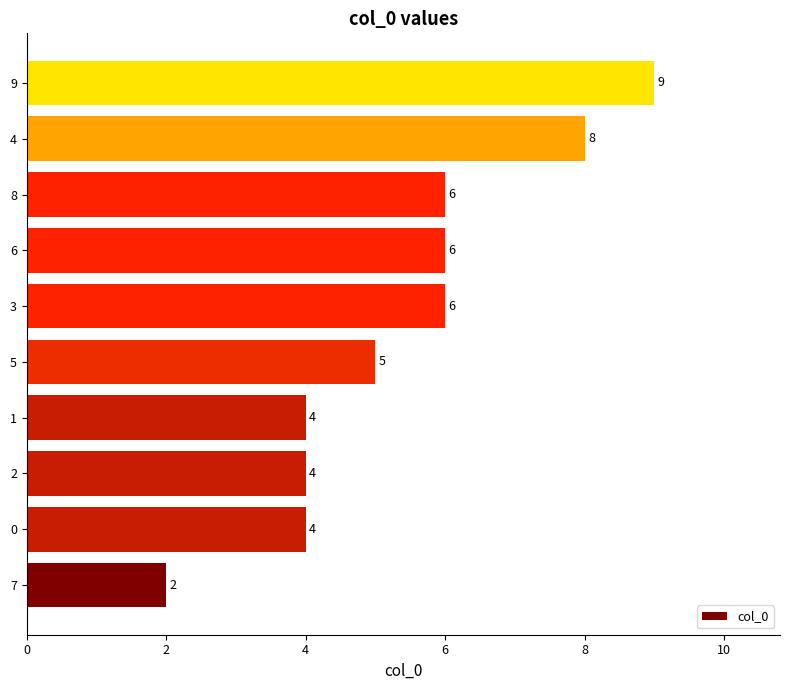

What is the difference between the second highest and second lowest values?

4